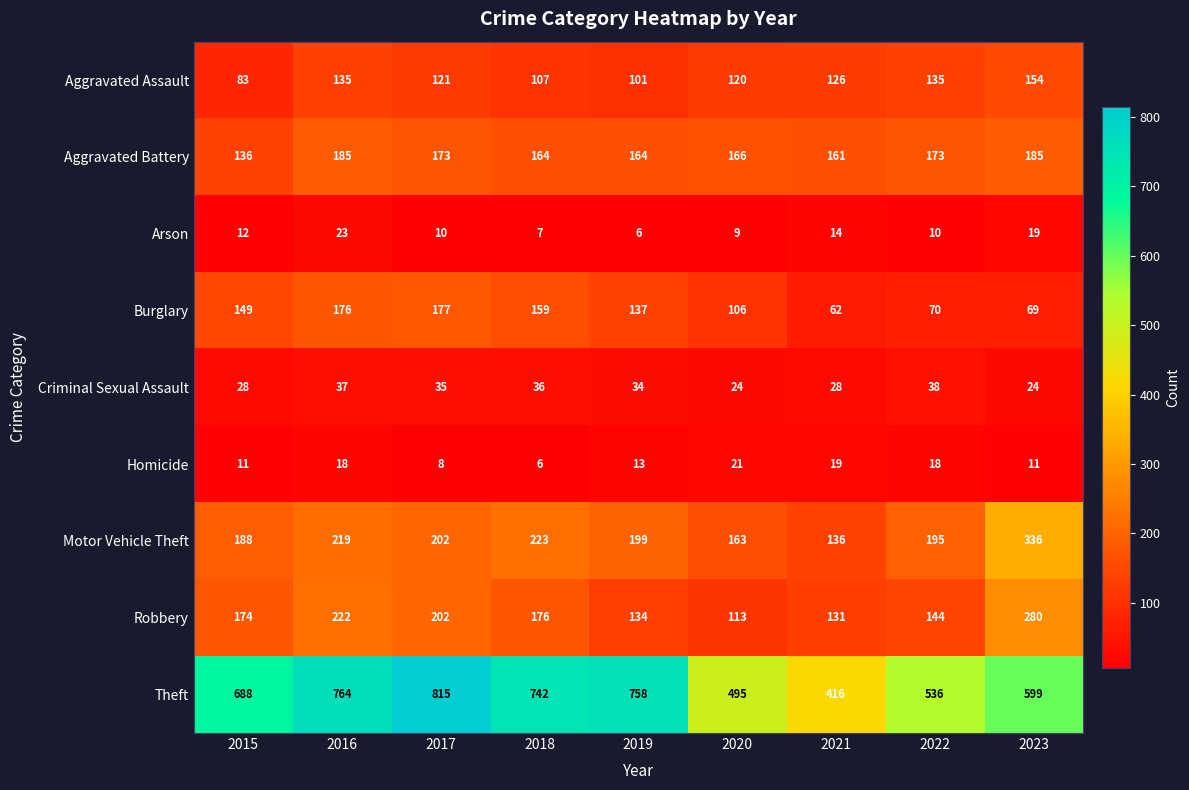

What is the sum of the Homicide values at 2020 and 2018?

27